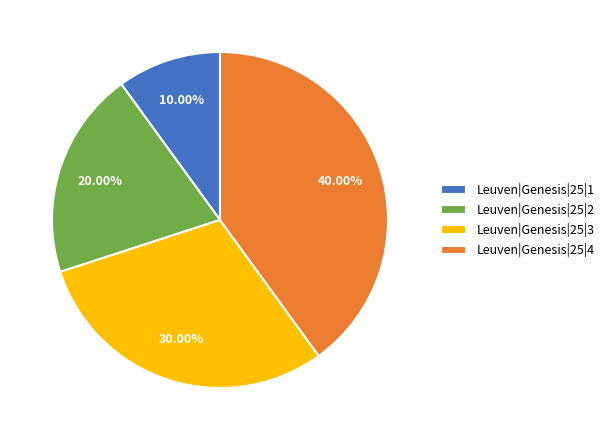

Count the number of slices in the pie.

4